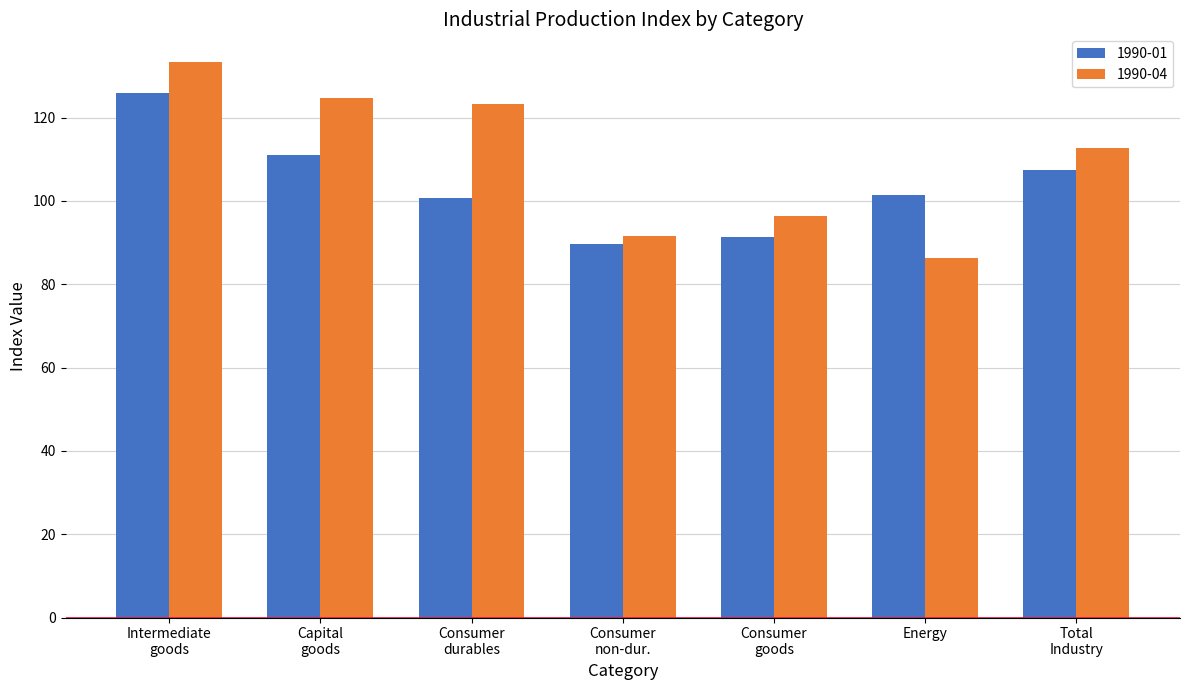

Reading right to left, extract all data points from this chart.

1990-01: 107.5	101.3	91.4	89.7	100.7	111.1	125.8
1990-04: 112.8	86.3	96.4	91.6	123.2	124.8	133.3